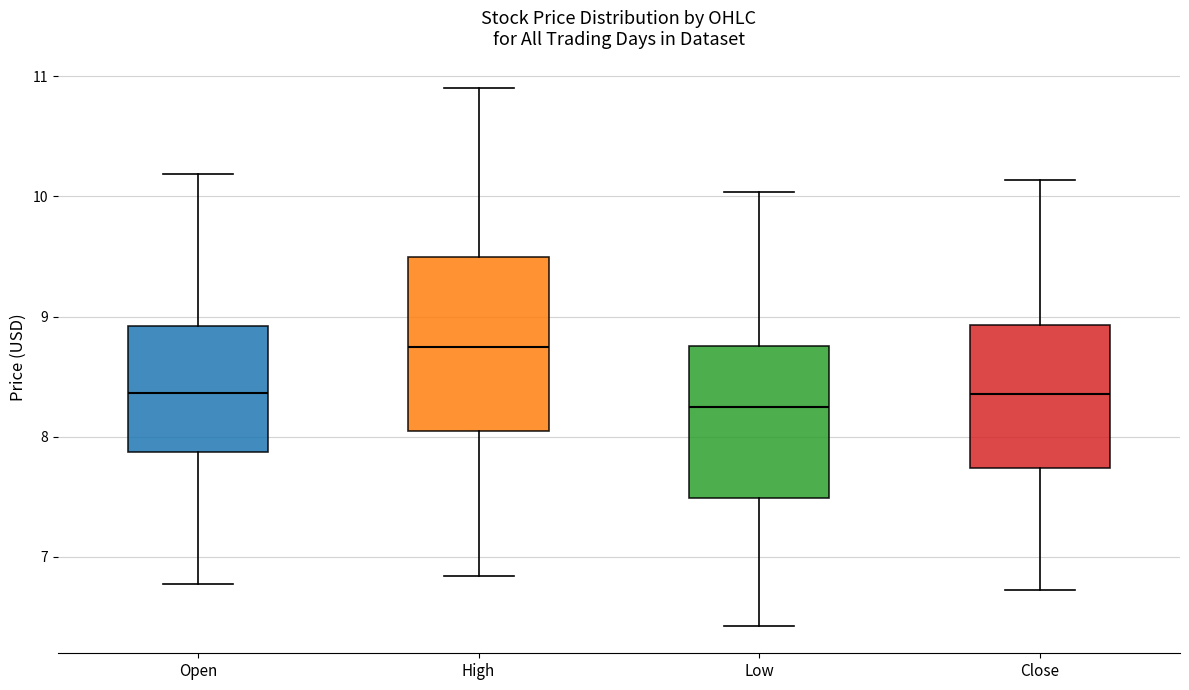

Where does the lower whisker of the box for Open end on the y-axis? The values are not printed on the chart, so give them approximately, as read against the axis.

6.8